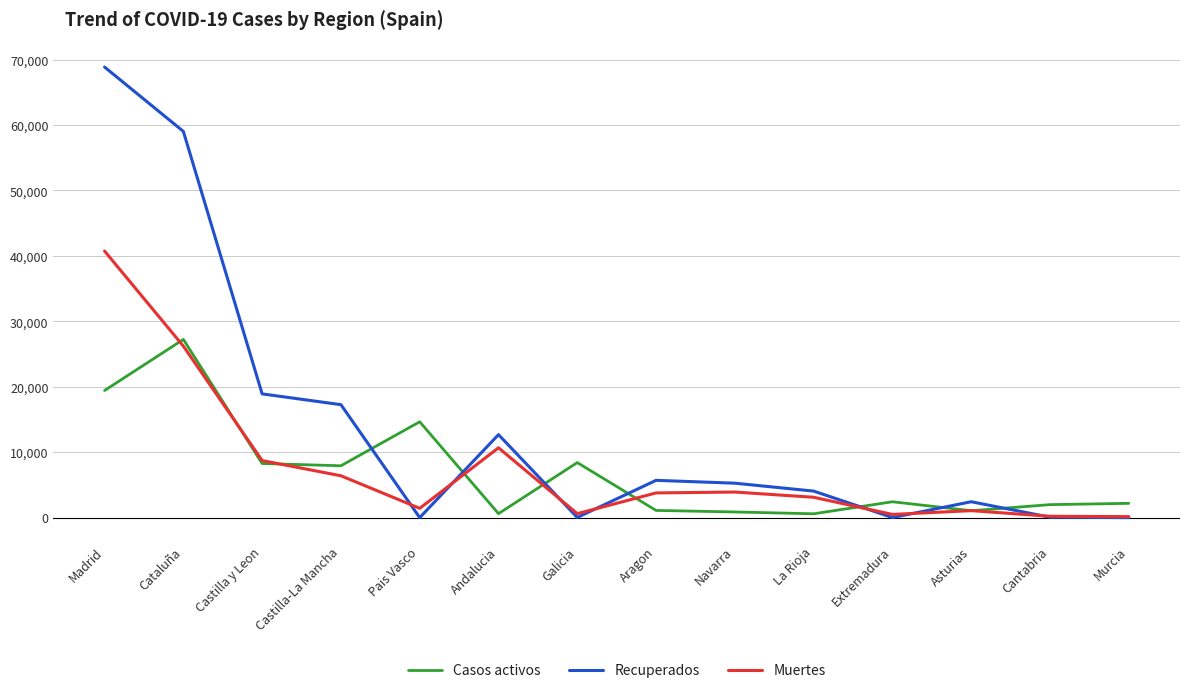

Where do Recuperados and Muertes first cross each other?

Castilla-La Mancha and Pais Vasco